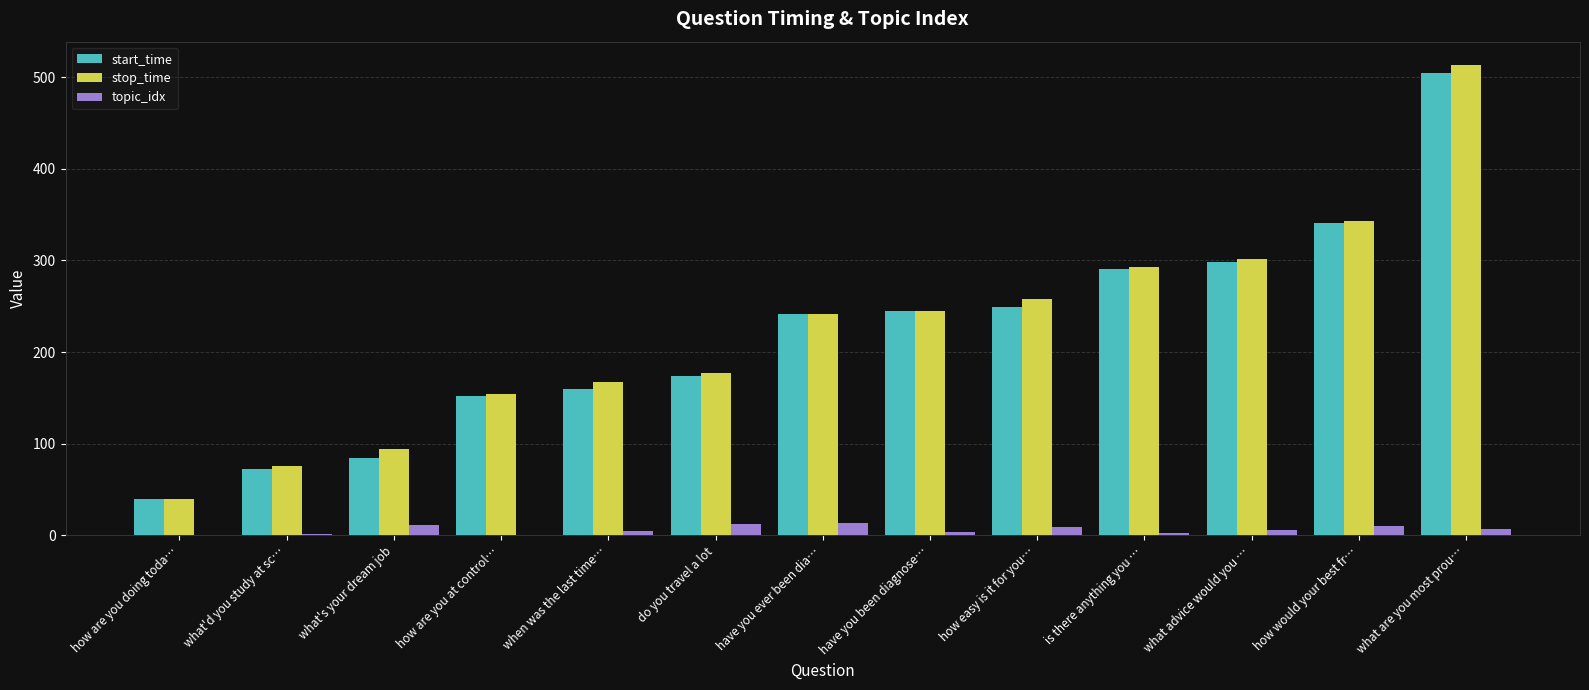

Which category has the highest value across all series?

what are you most prou…